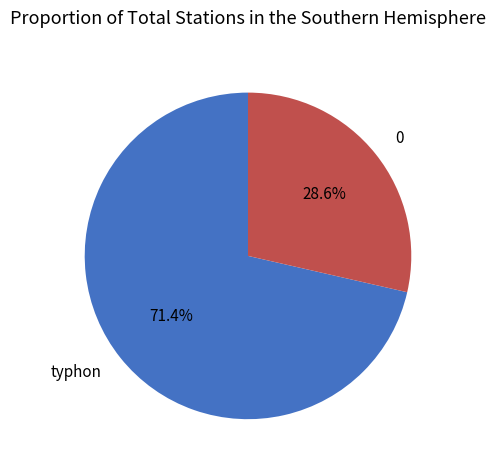

The 0 slice represents 22% of the pie. True or false?

False